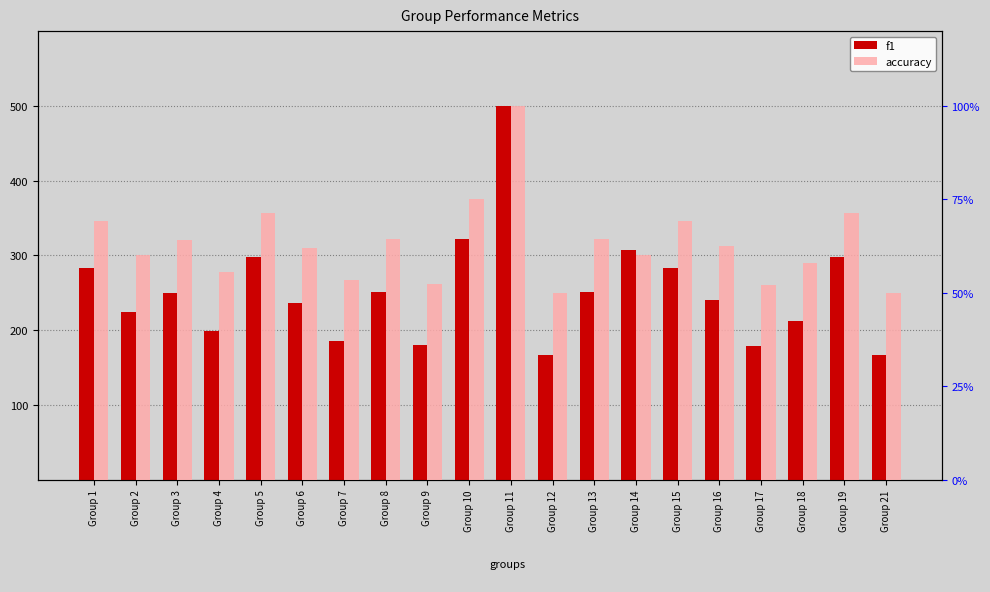

How many values in the f1 series are below 249?

10